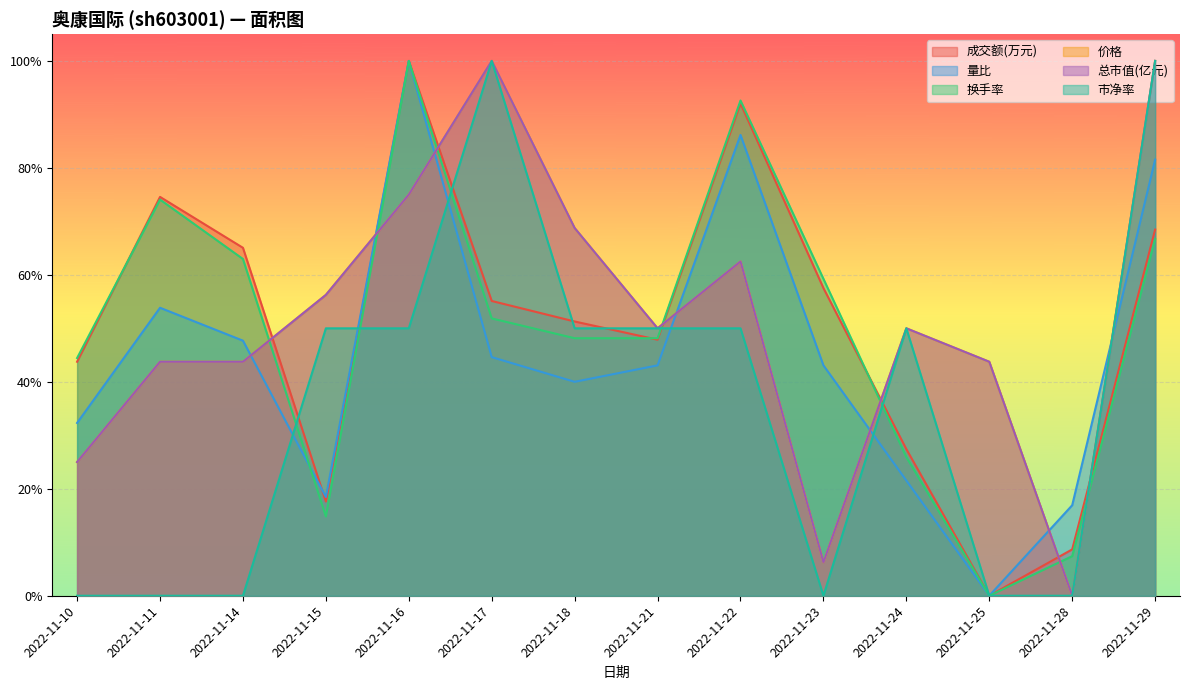

Which series has the largest total across all categories?

总市值(亿元)